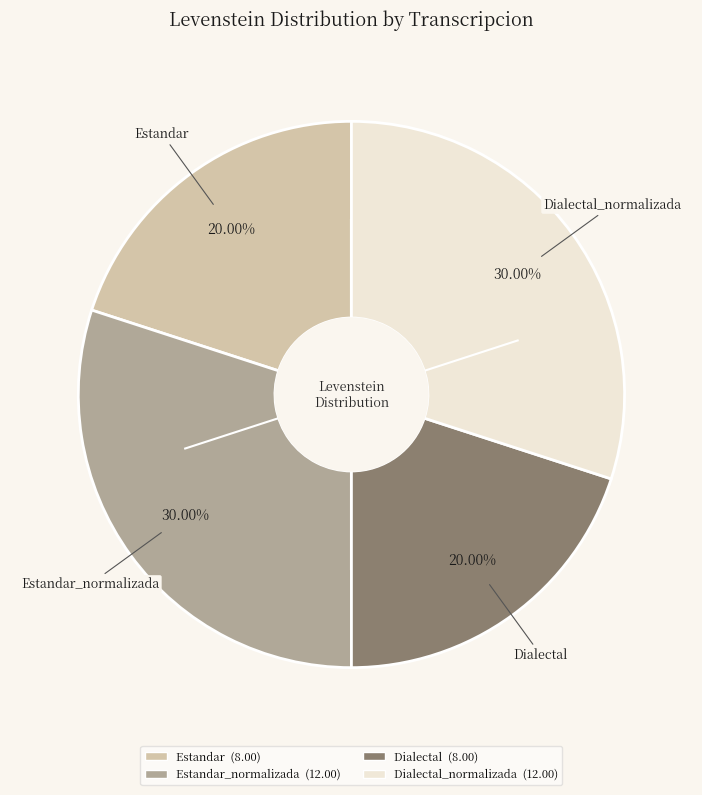

Does any single category account for the majority?

No